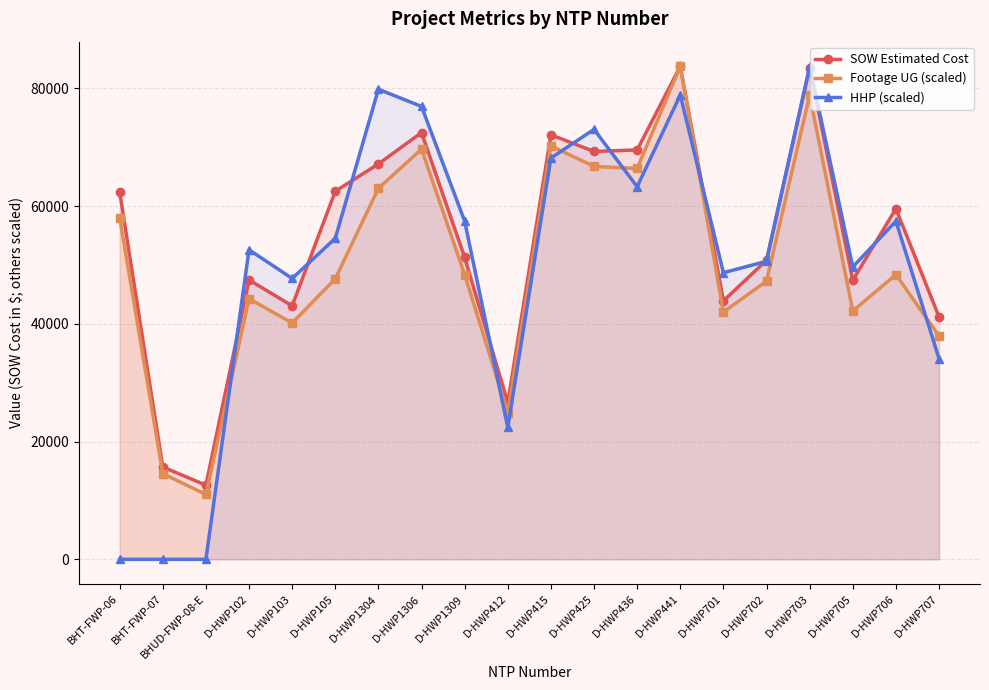

How many values in the SOW Estimated Cost series are below 59562?

10